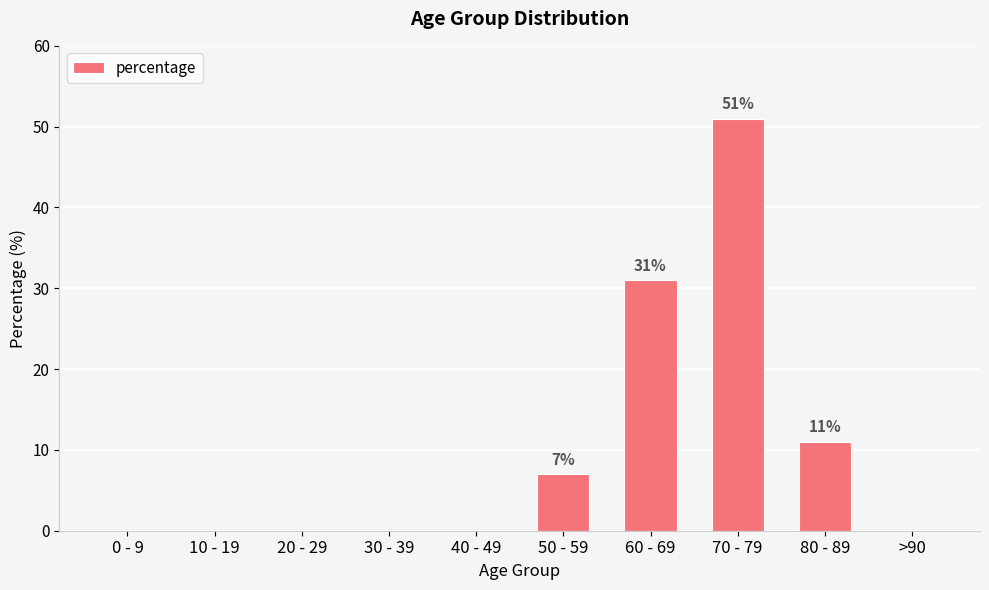

The chart shows a value of 7 at 50 - 59. True or false?

True